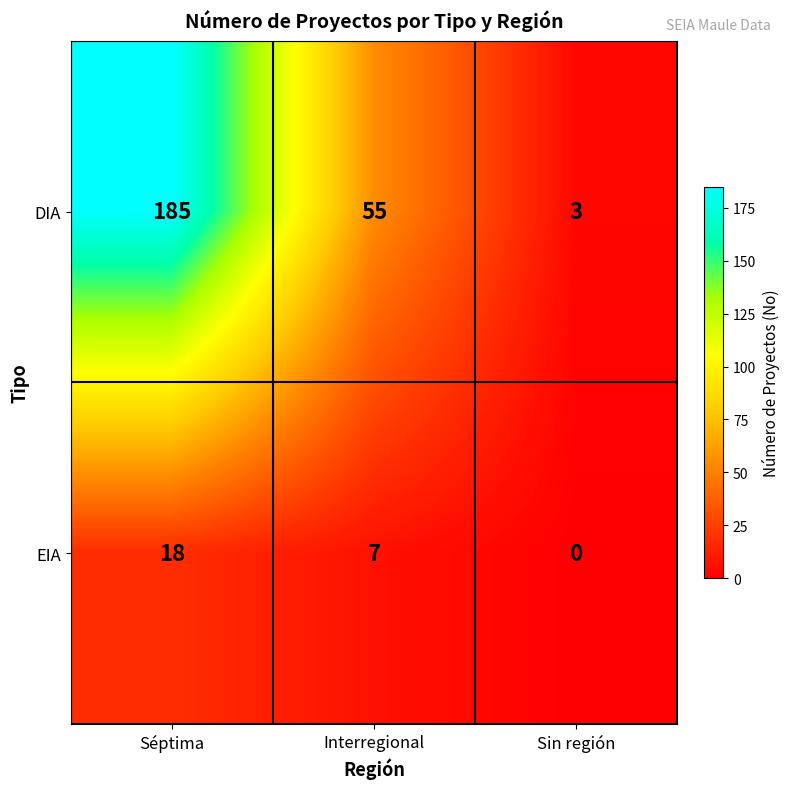

Reading left to right, list all the values displayed in this chart.

DIA: Séptima=185	Interregional=55	Sin región=3
EIA: Séptima=18	Interregional=7	Sin región=0